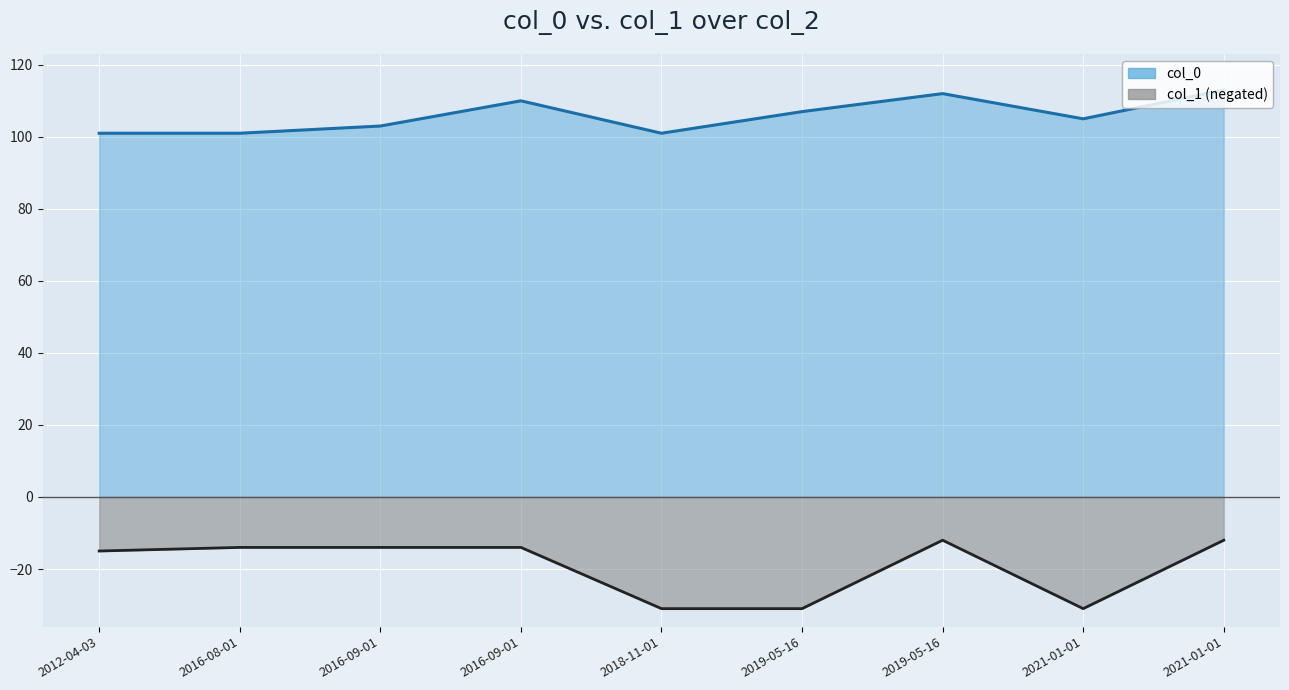

How many lines are shown in the chart?

1